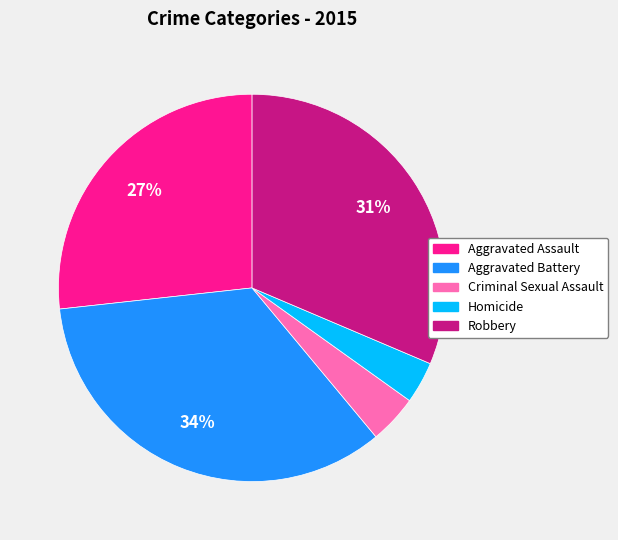

To the nearest percent, what is the difference between the Criminal Sexual Assault and Aggravated Battery slice percentages?

30%